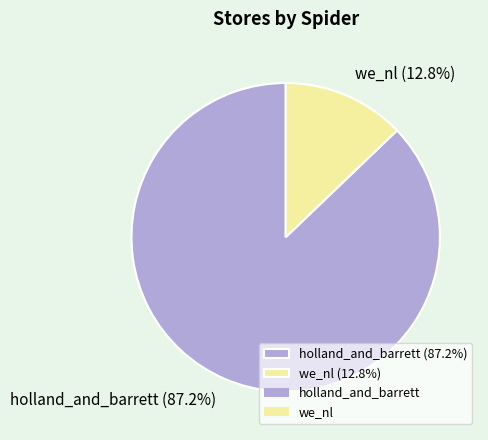

Rank the categories by value from highest to lowest.

holland_and_barrett, we_nl